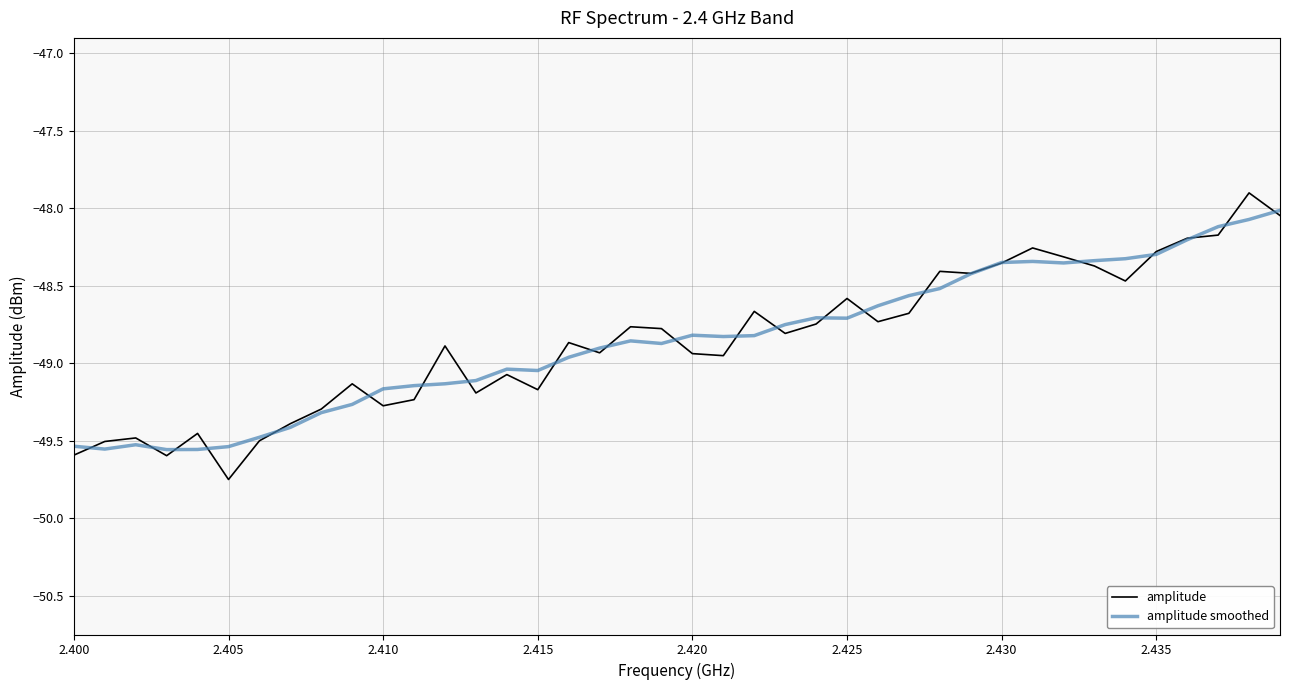

Which series has the widest spread of values?

amplitude